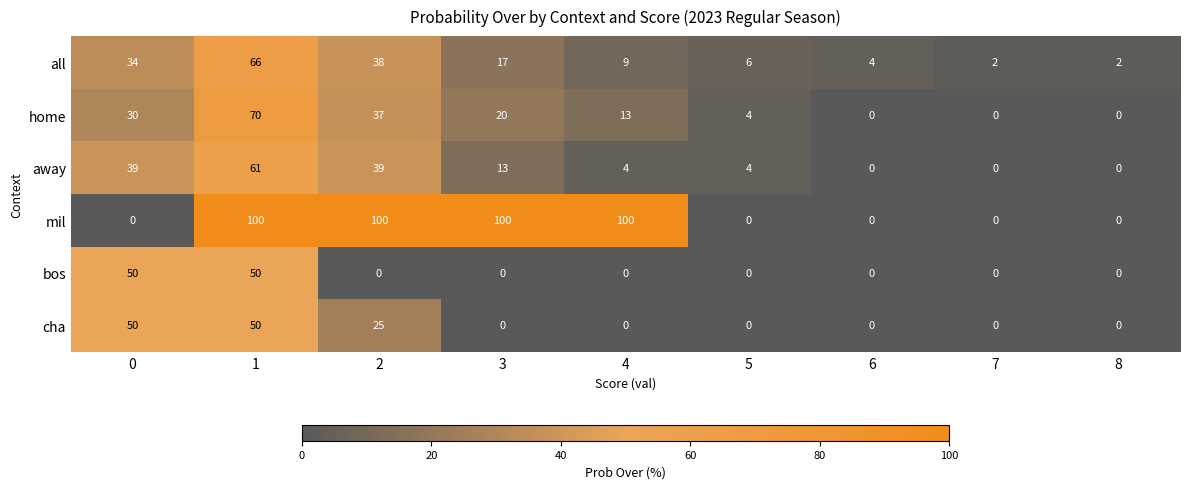

At how many categories does at least one series exceed 57?

4